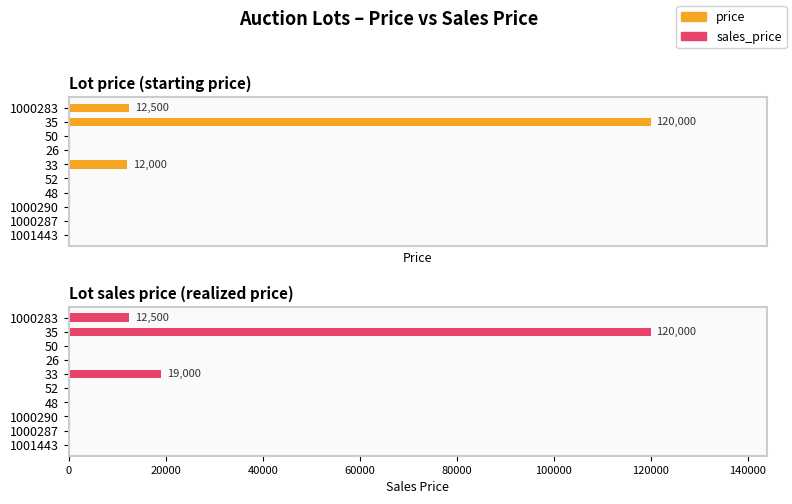

Which series has the largest total across all categories?

sales_price